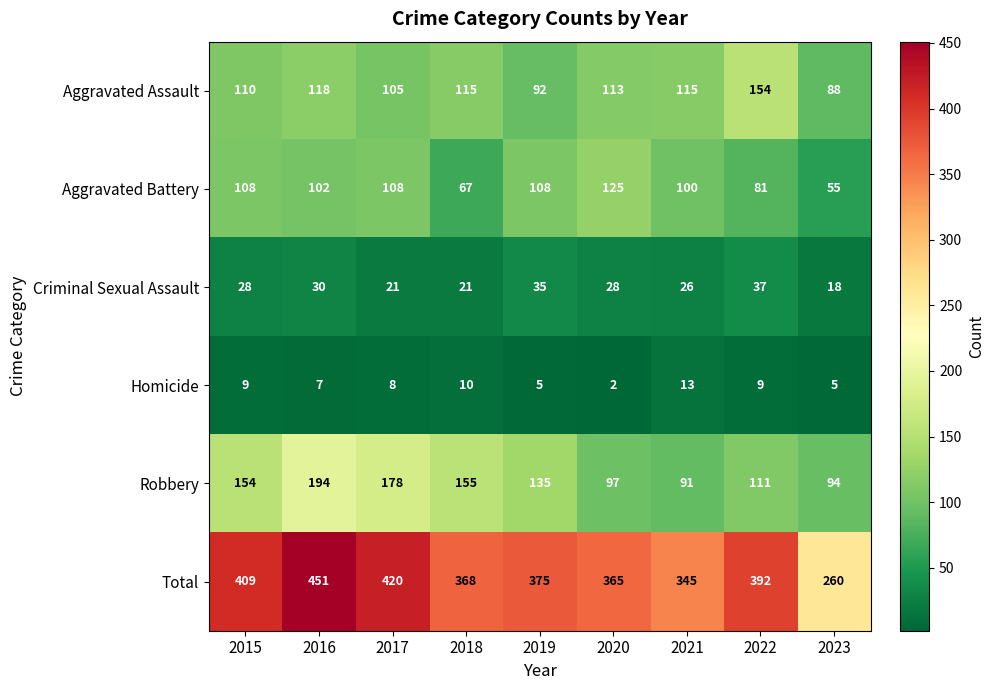

At 2016, list the series in order from smallest to largest.

Homicide, Criminal Sexual Assault, Aggravated Battery, Aggravated Assault, Robbery, Total